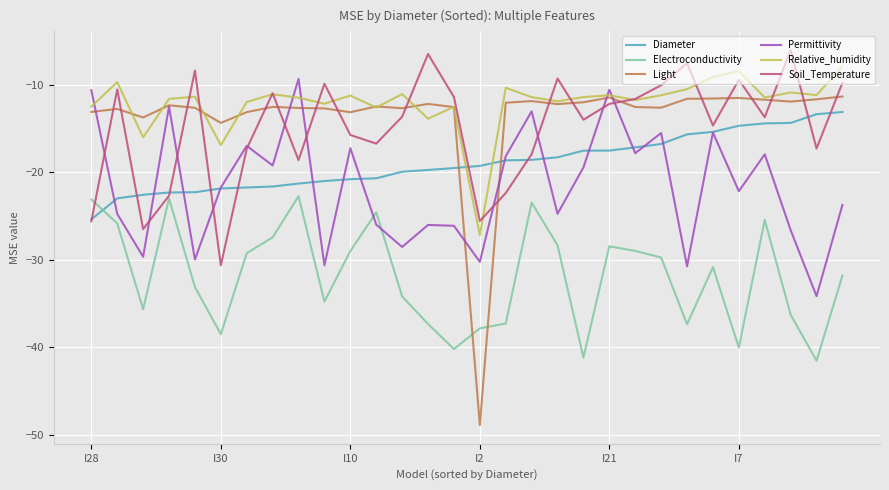

Is this an area chart (filled region under the line)?

No